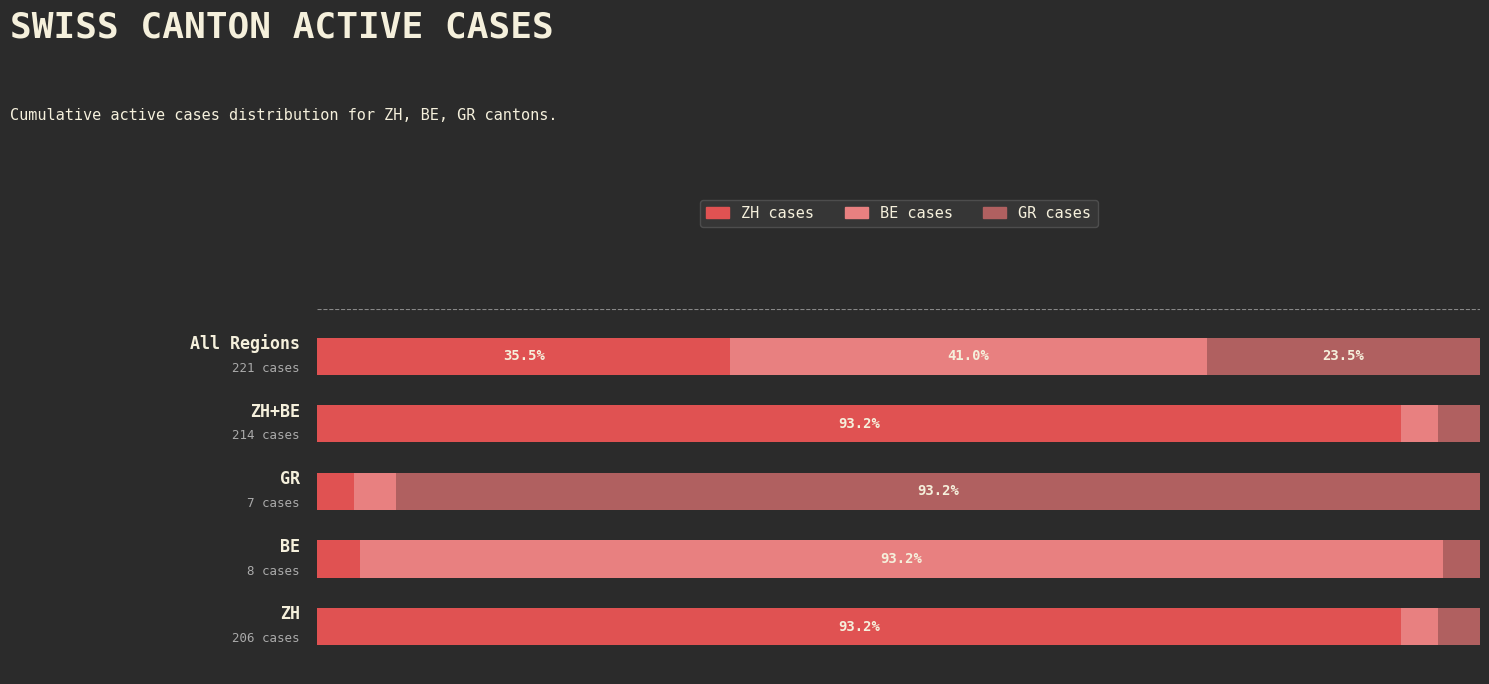

Reading left to right, what are all the values shown in this chart?

ZH cases: 93.2	3.6	3.2	93.2	35.5
BE cases: 3.2	93.2	3.6	3.2	41.0
GR cases: 3.6	3.2	93.2	3.6	23.5